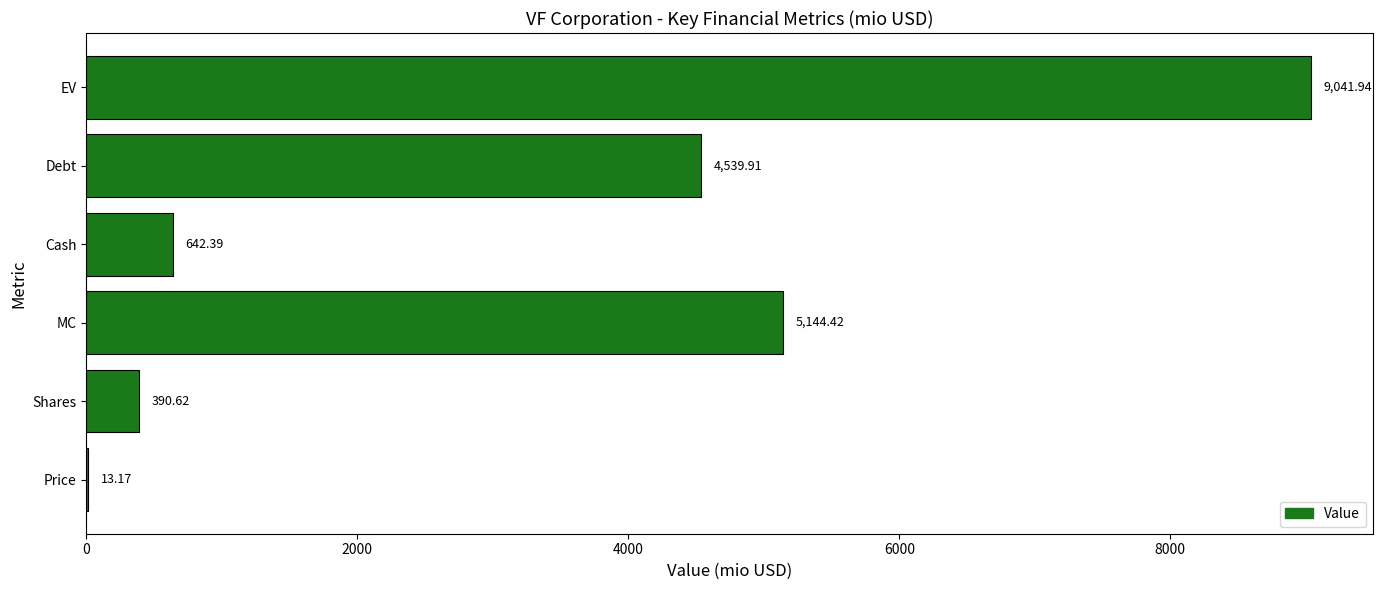

What is the average value?

3295.4